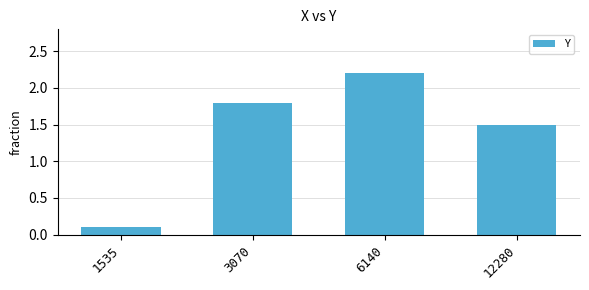

What is the value of the 1st bar from the left?

0.1